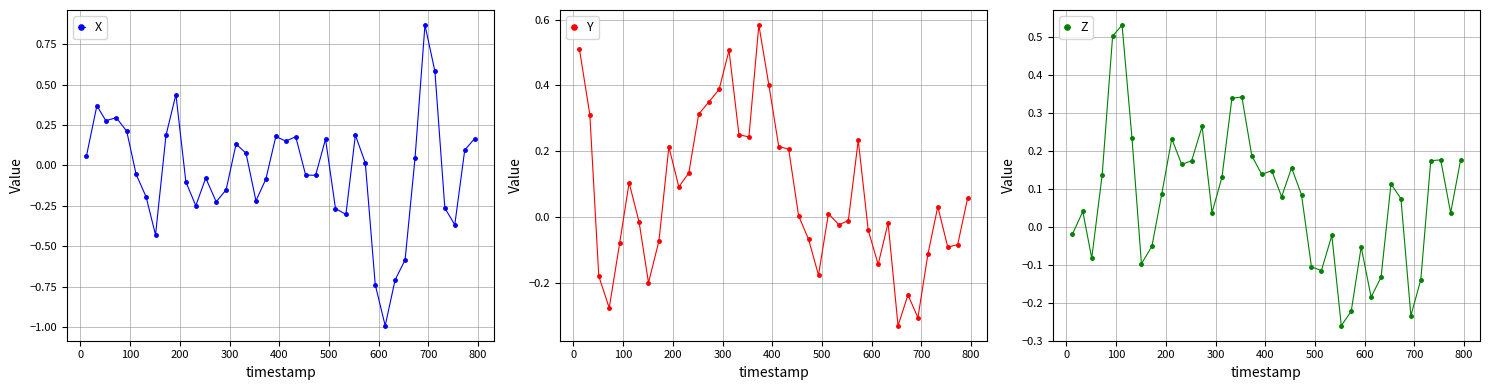

True or false: Z and X cross at least once.

True